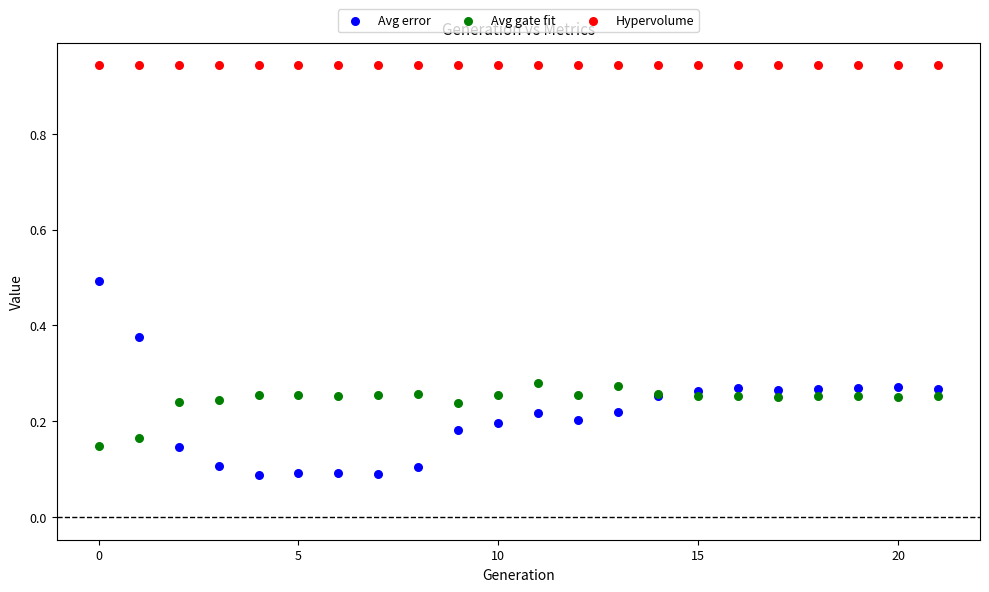

What are all the series names shown in the legend?

Avg error, Avg gate fit, Hypervolume